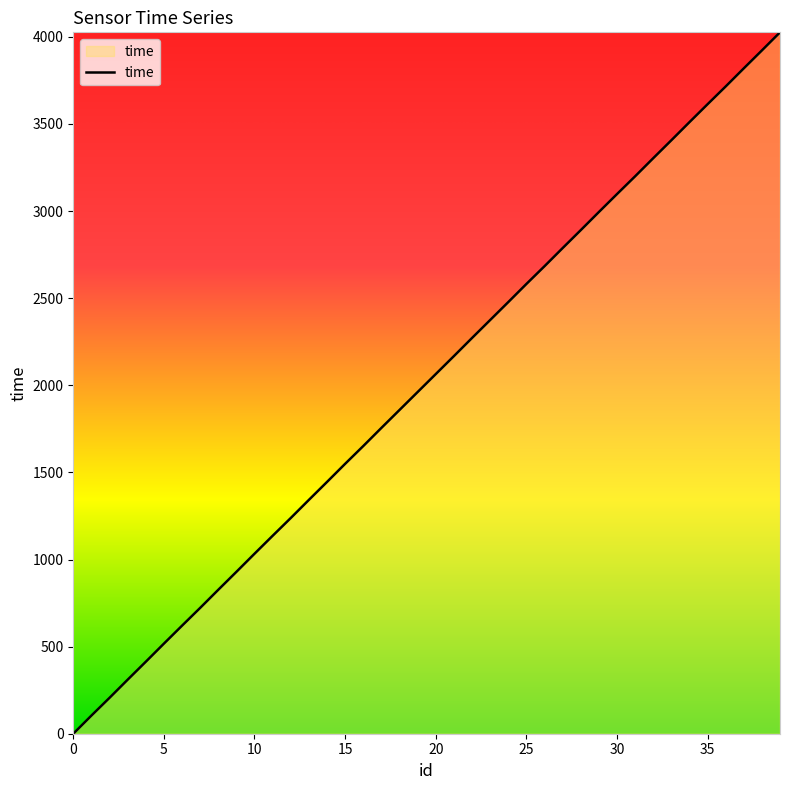

What is the difference between the maximum and minimum values?

4026